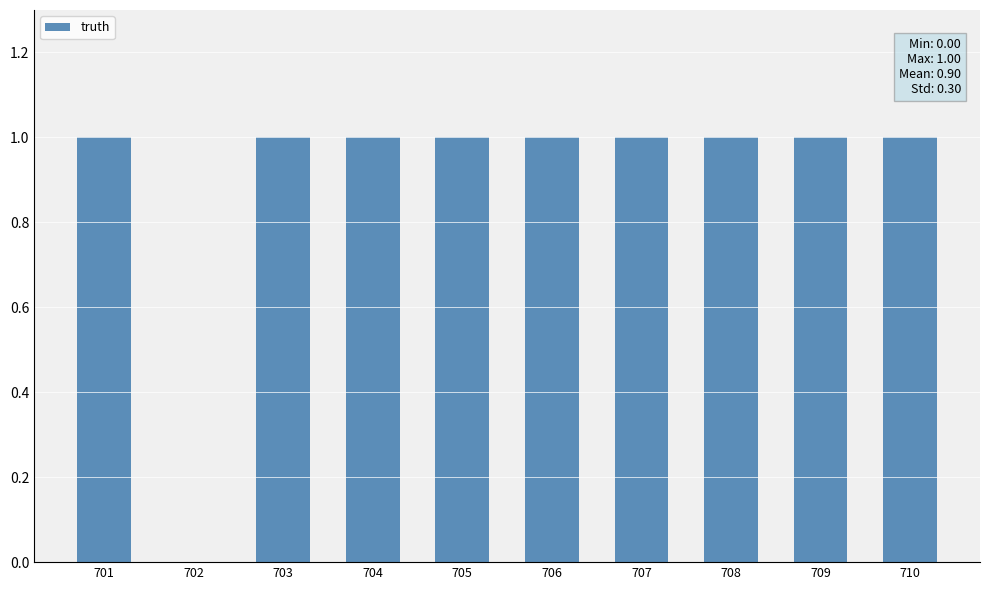

Are the bars horizontal?

No